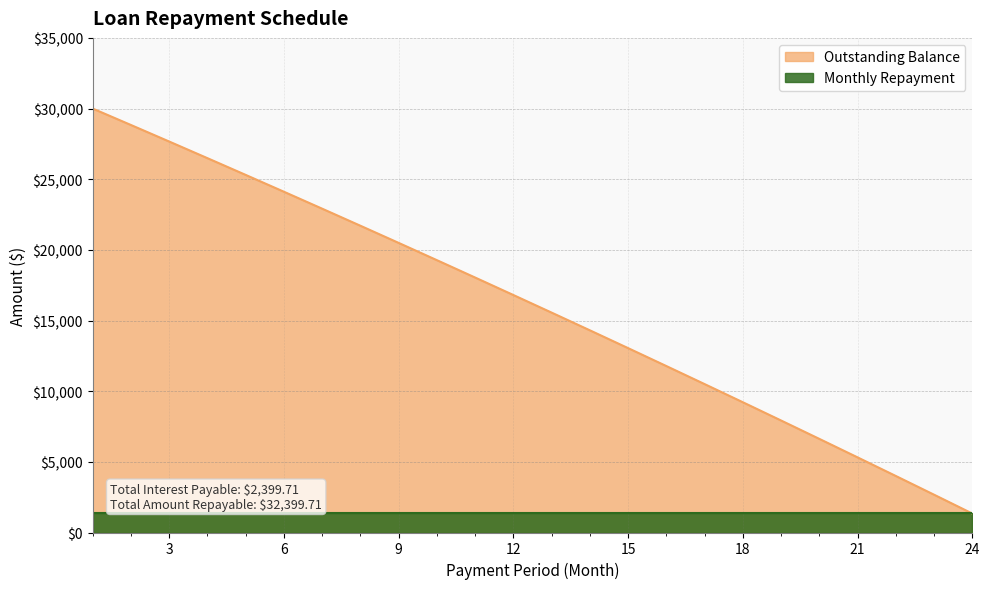

What is the maximum value shown in the chart?

30000.0